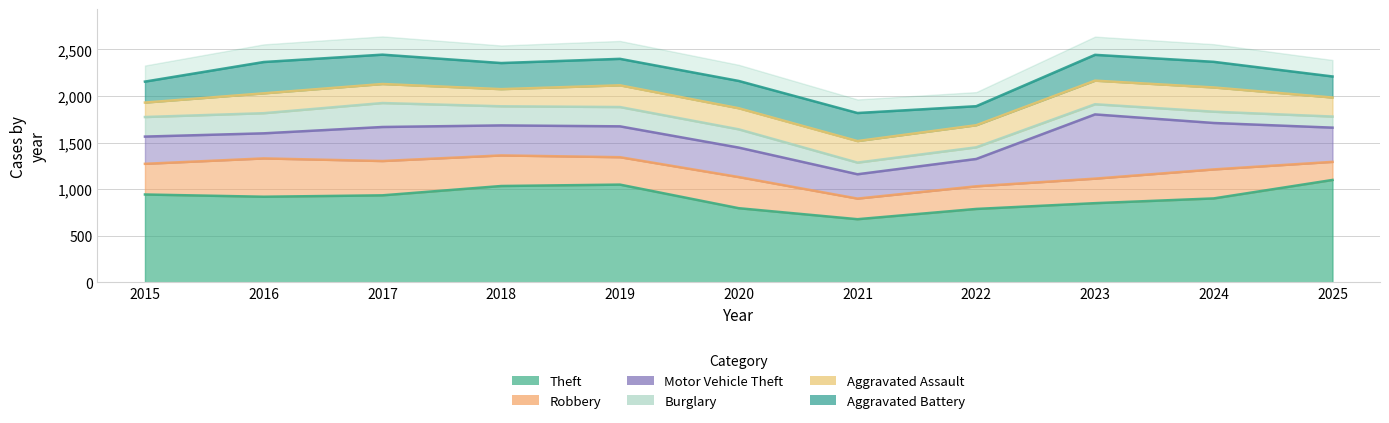

Between 2015 and 2020, which is larger?

2015